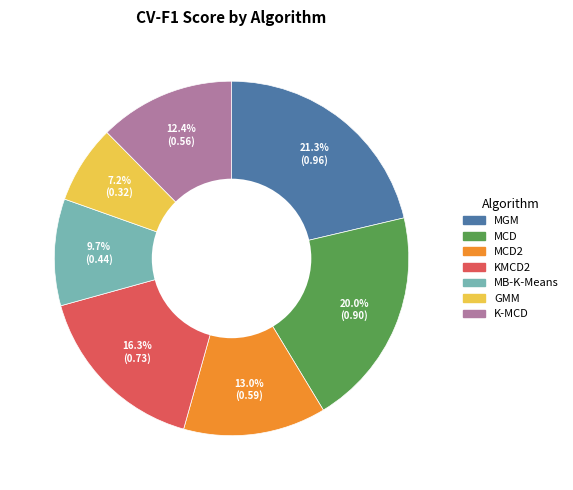

To the nearest percent, what is the average slice percentage?

14%